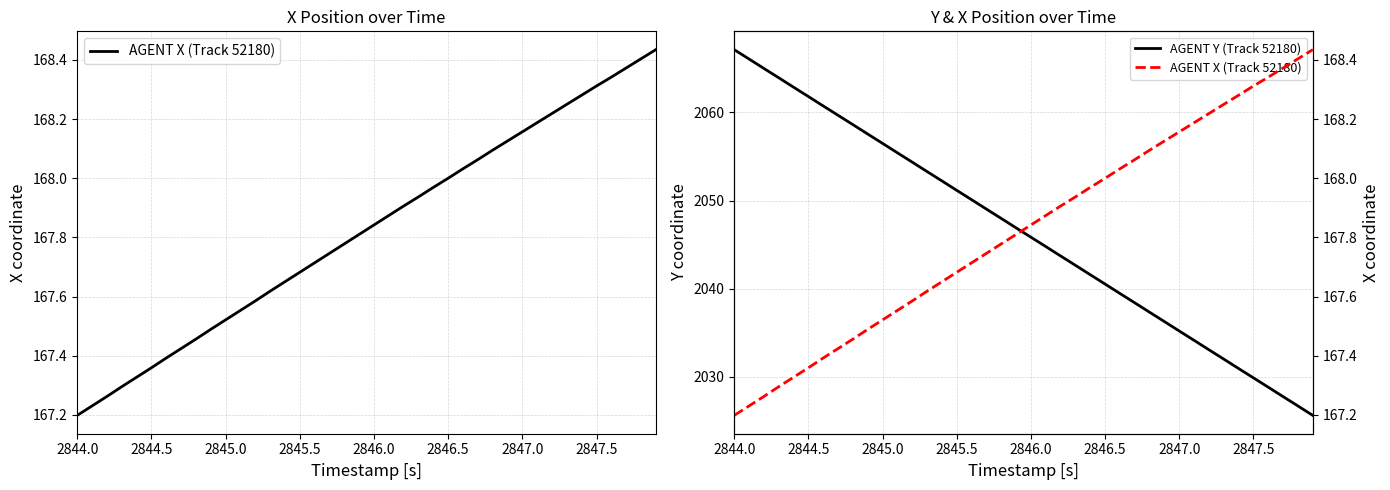

At which category is the sum across all series the highest?

2844.0